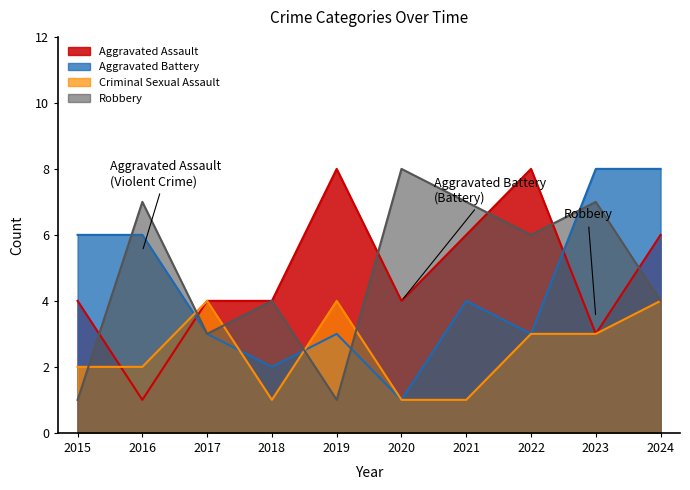

Which has a higher value, 2016 or 2023?

2023